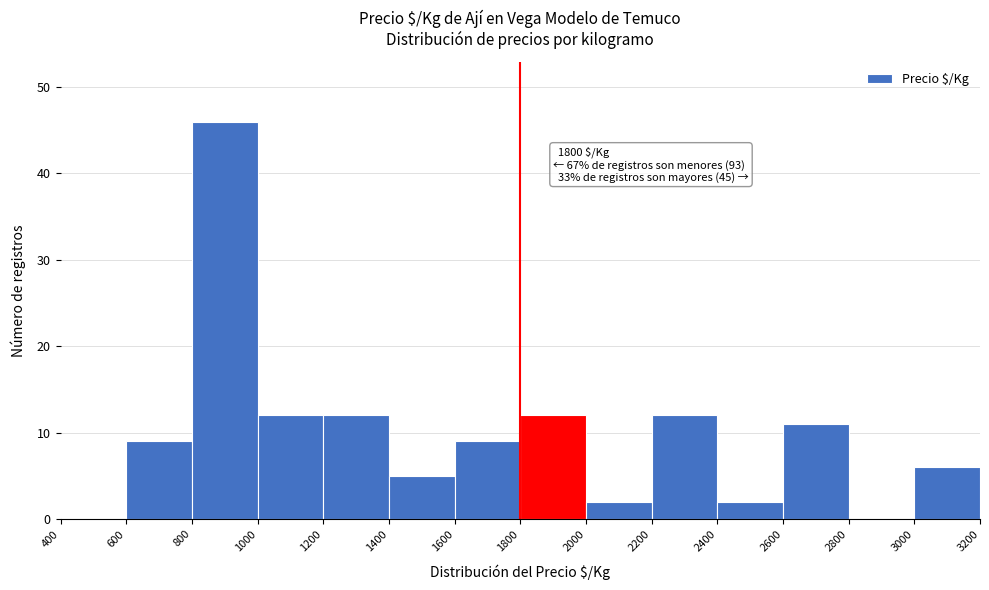

Over which range of the x-axis is the bar tallest?

800 to 1000